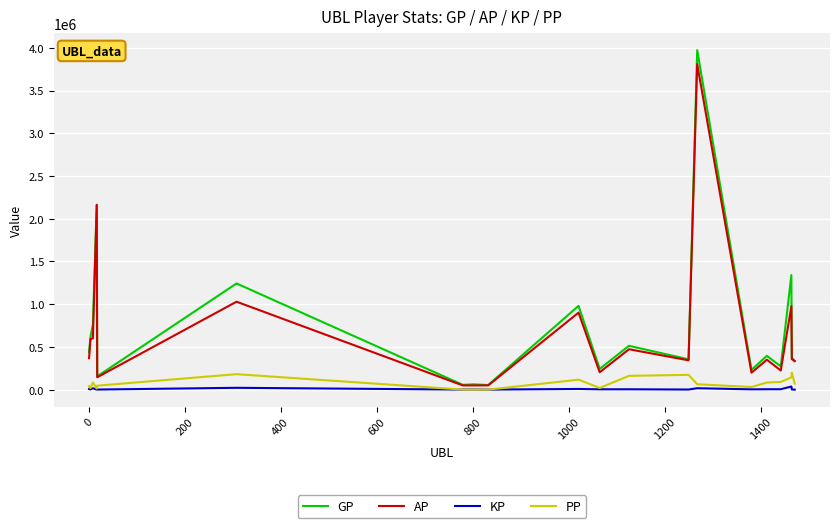

What is the maximum value shown in the chart?

3973023.0